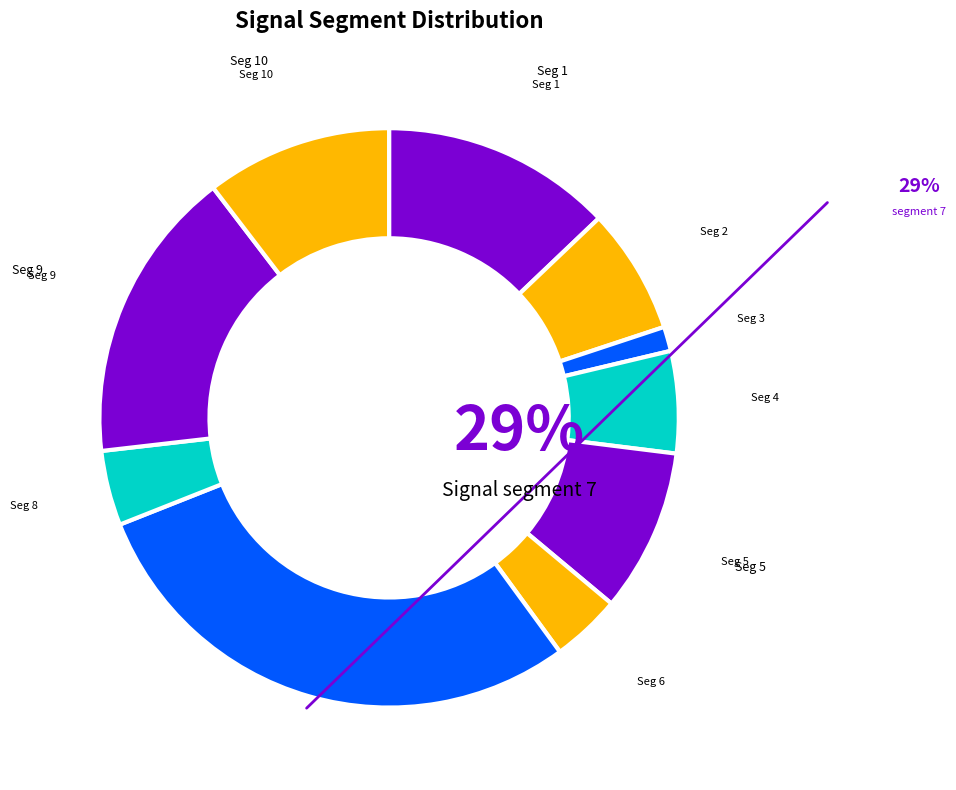

Do signal segment 5 and signal segment 2 together represent more than half of the pie?

No